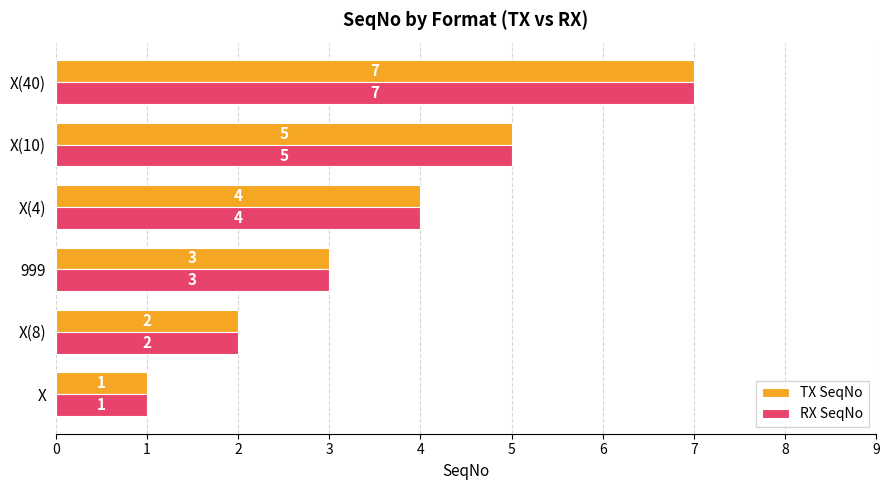

Count the RX SeqNo values in the range 2 to 5.

4